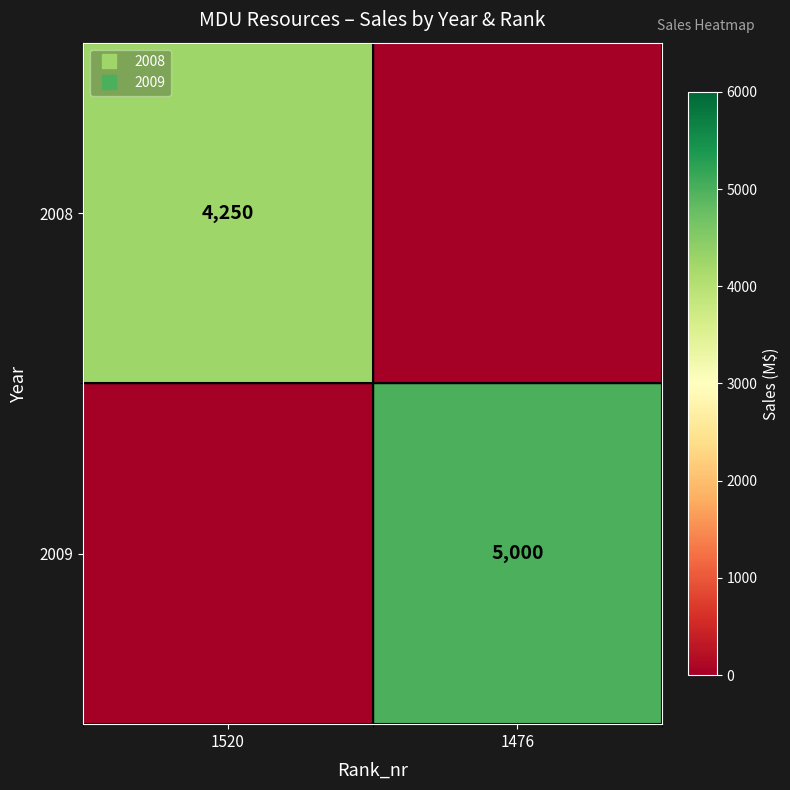

Count the 2008 values in the range 0 to 4250.

2